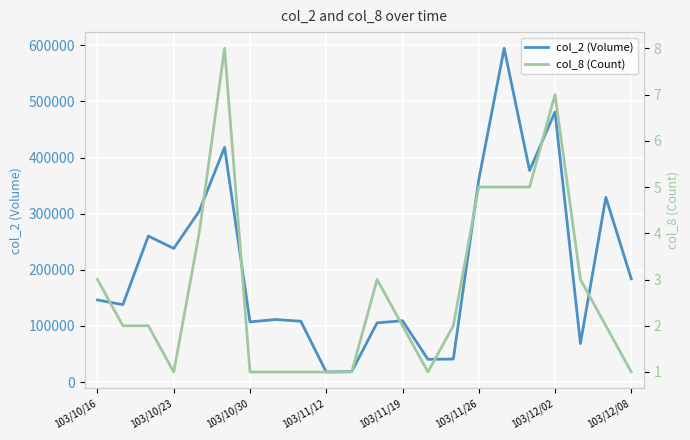

In col_2 (Volume), how many points are higher than both neighbors (excluding endpoints)?

7